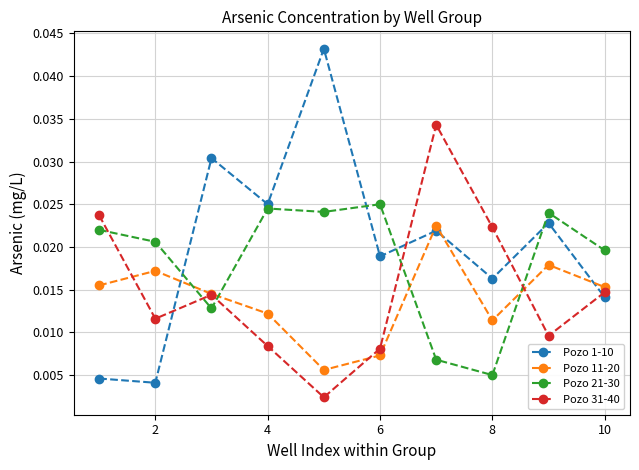

Count the Pozo 21-30 values in the range 0 to 1.

10